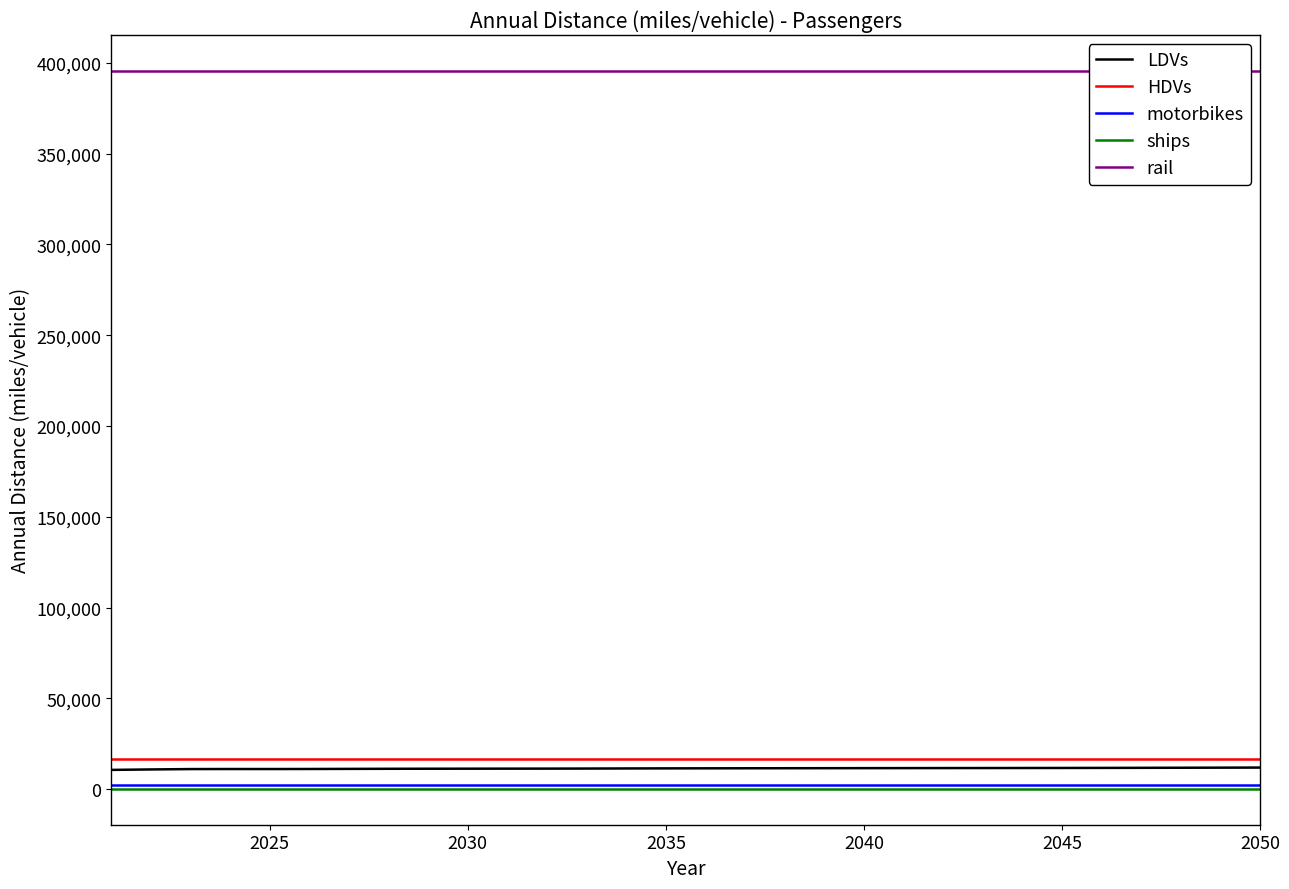

True or false: HDVs and ships intersect in this chart.

False